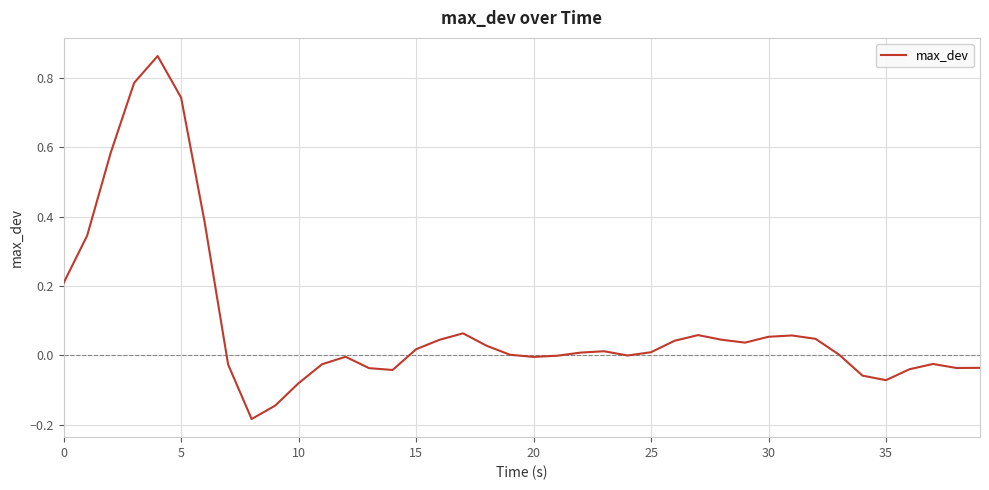

What is the difference between the maximum and minimum values?

1.0